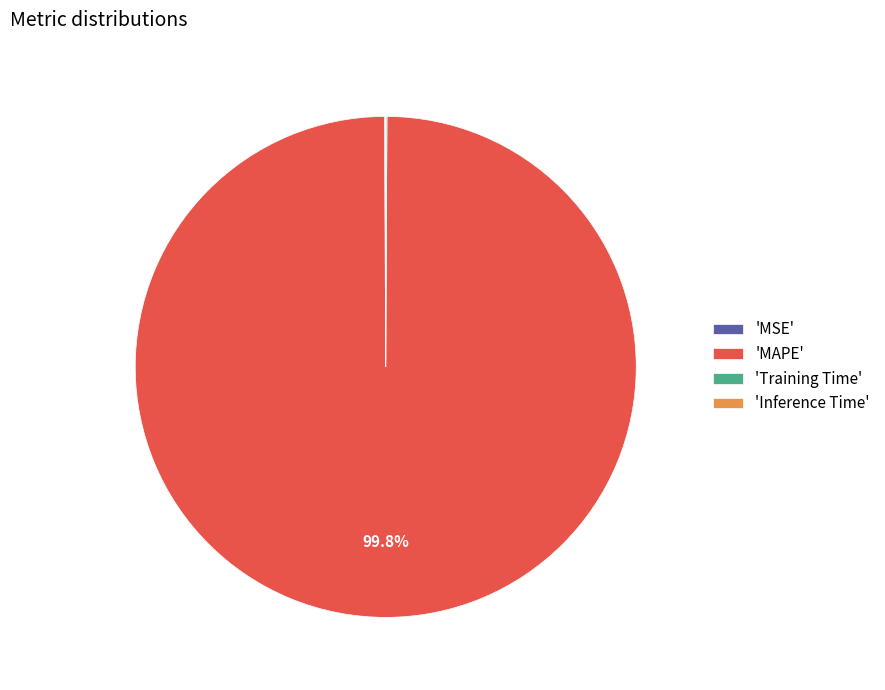

Is 'MAPE' the majority of the pie?

Yes